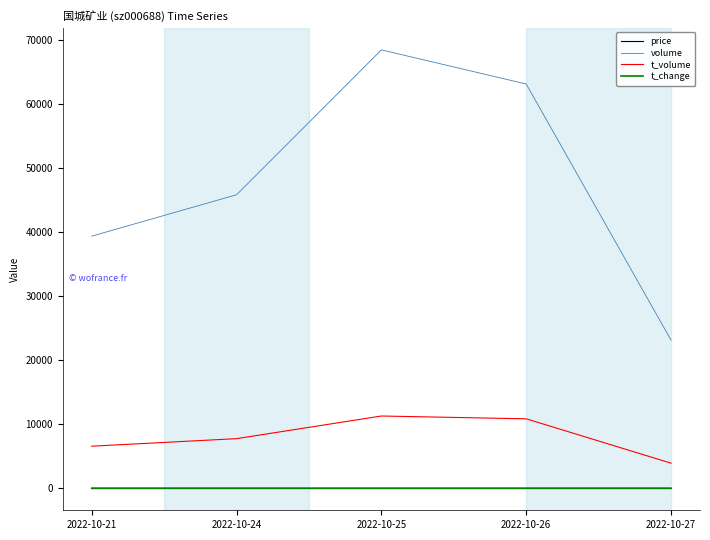

What is the greatest value displayed?

68412.0